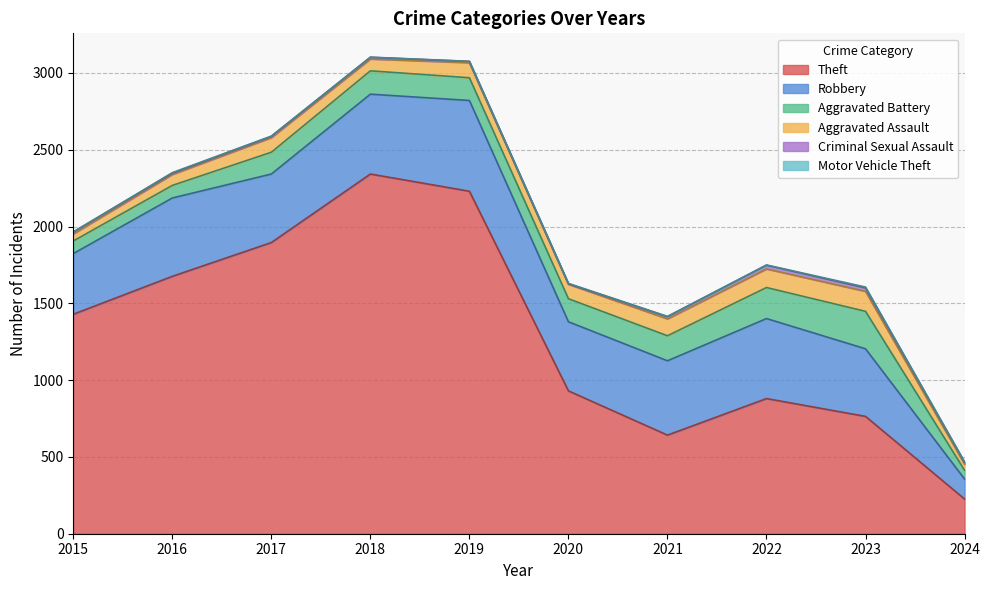

Reading right to left, what are all the values shown in this chart?

Theft: 226	764	880	642	930	2230	2342	1896	1676	1429
Robbery: 130	440	521	484	450	591	520	446	510	395
Aggravated Battery: 57	244	202	163	150	148	152	142	82	82
Aggravated Assault: 40	130	121	110	94	98	77	95	71	46
Criminal Sexual Assault: 12	22	24	14	3	8	11	8	8	12
Motor Vehicle Theft: 2	6	2	2	3	1	1	2	4	1